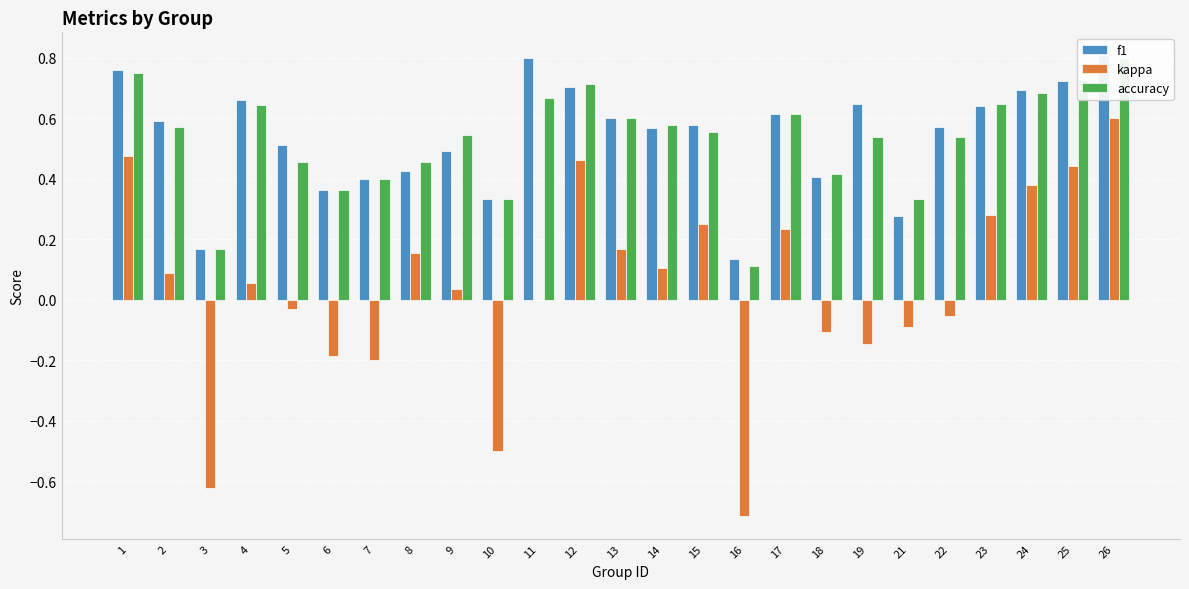

At which category does the chart reach its peak across all series?

26